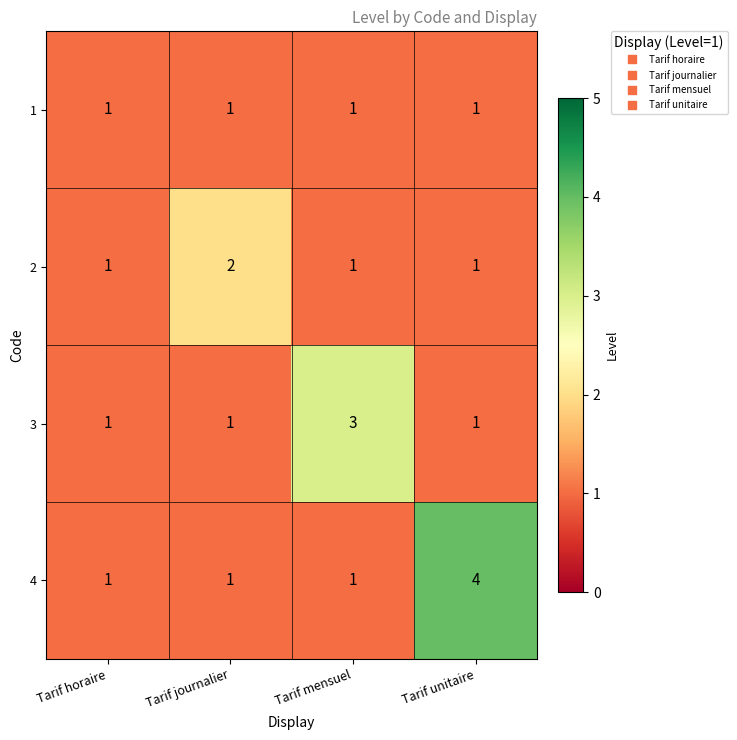

What is the sum of all 2 values?

5